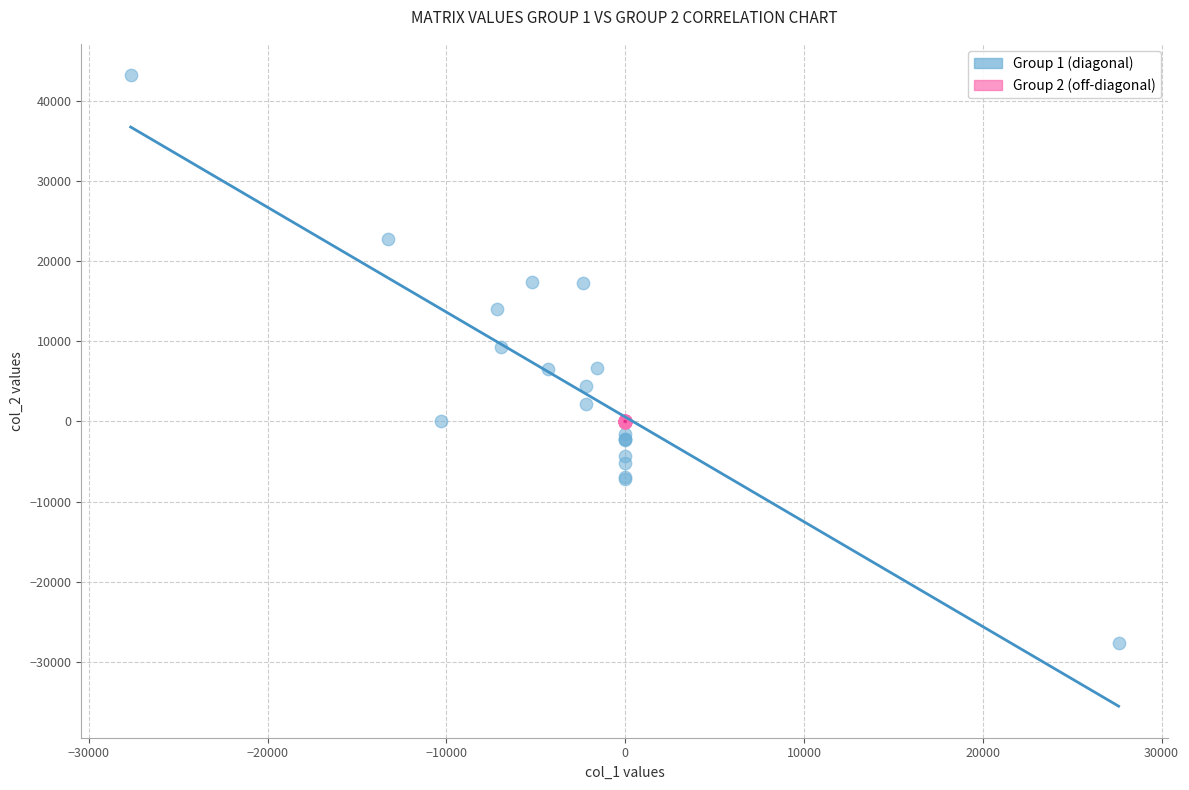

Which series has the widest spread of Y values?

Group 1 (diagonal)